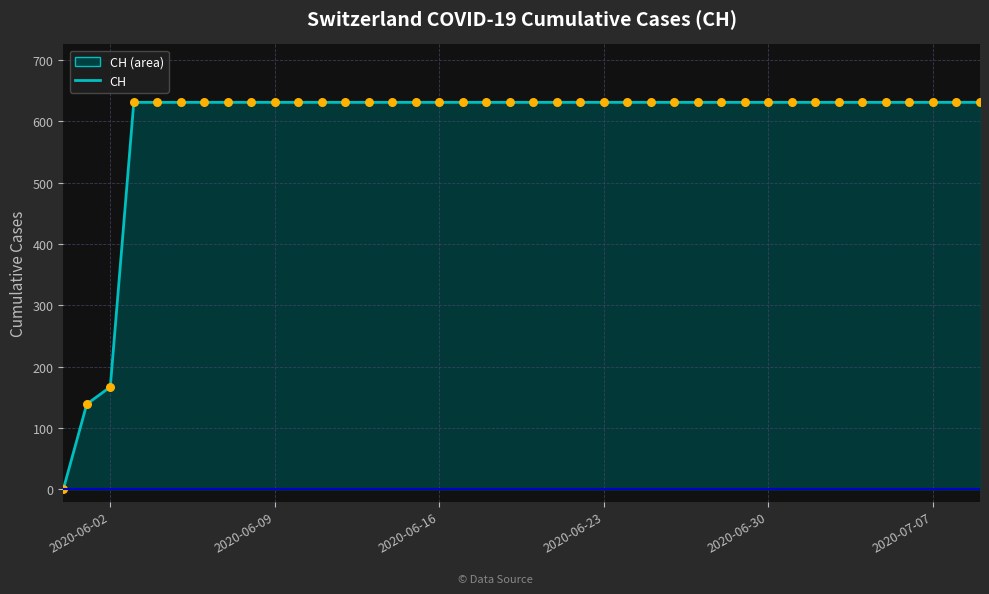

What is the difference between the maximum and minimum values?

631